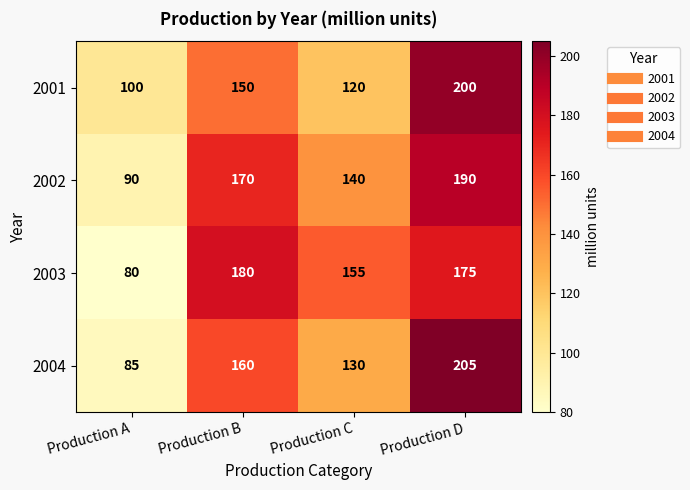

At Production A, list the series in order from largest to smallest.

2001, 2002, 2004, 2003